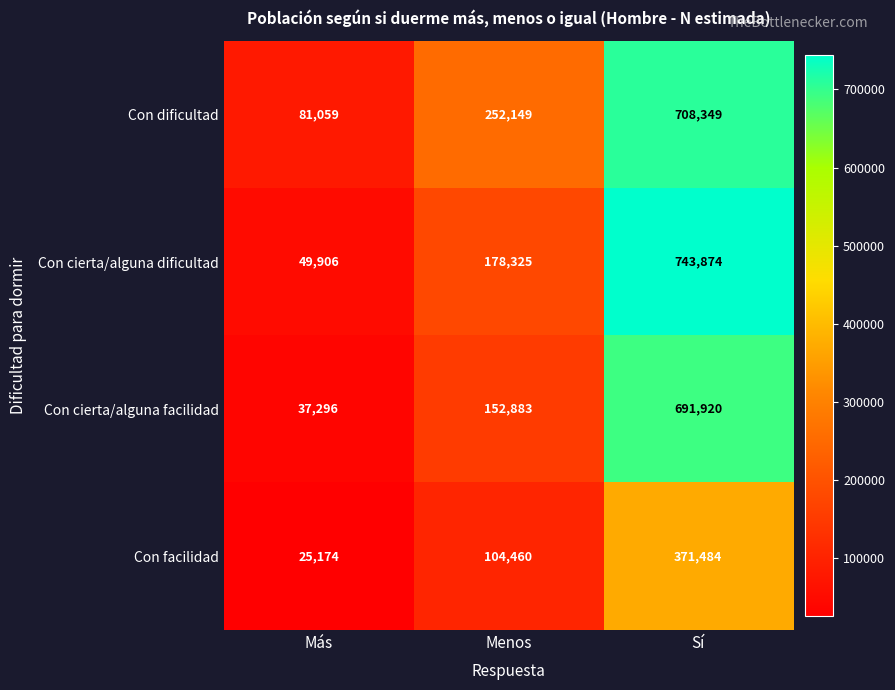

Reading left to right, transcribe all the data shown in this chart.

Con dificultad: Más=81059	Menos=252149	Sí=708349
Con cierta/alguna dificultad: Más=49906	Menos=178325	Sí=743874
Con cierta/alguna facilidad: Más=37296	Menos=152883	Sí=691920
Con facilidad: Más=25174	Menos=104460	Sí=371484